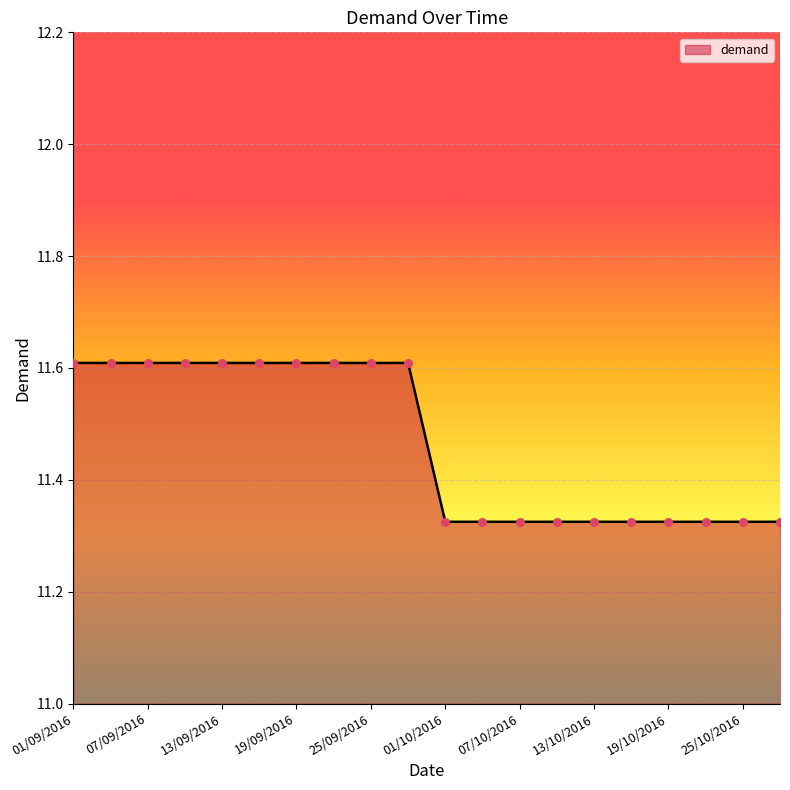

What is the difference between the maximum and minimum values?

0.3